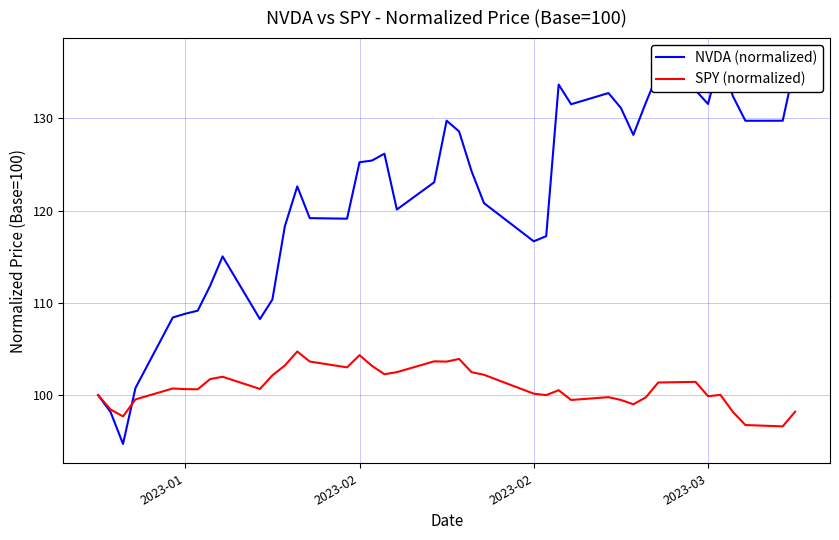

What is the average value of the SPY (normalized) series?

100.9